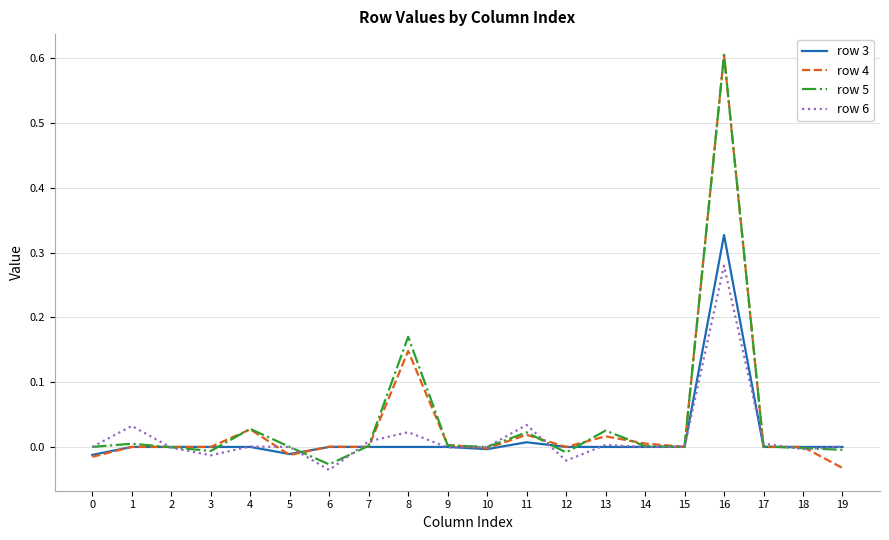

At which category does the chart reach its peak across all series?

16